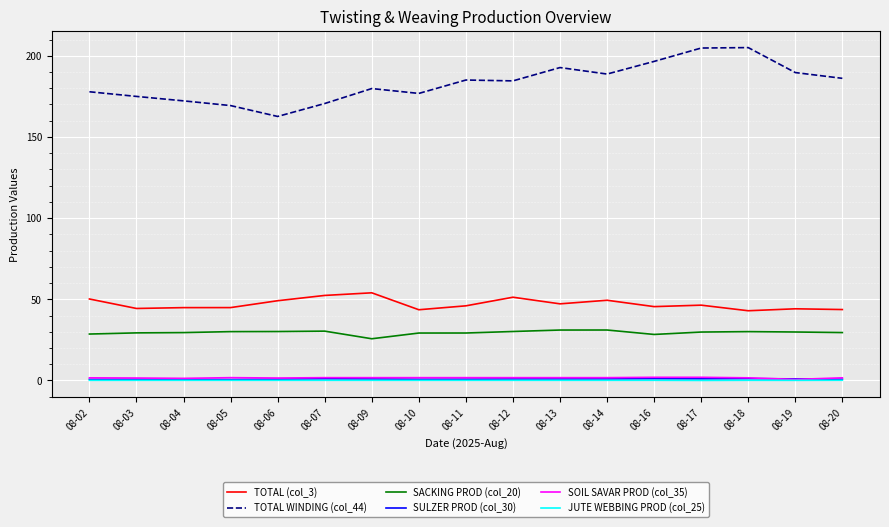

Is it true that TOTAL WINDING (col_44) equals 88.5 at 08-19?

False